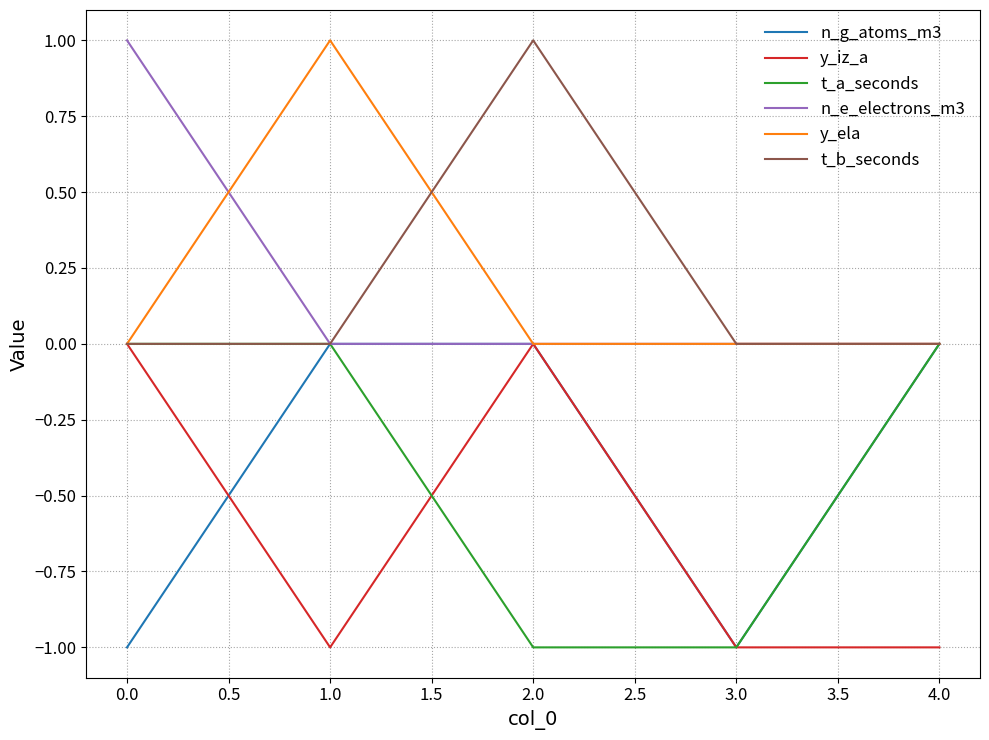

Which category has the highest value in the y_ela series?

1.0